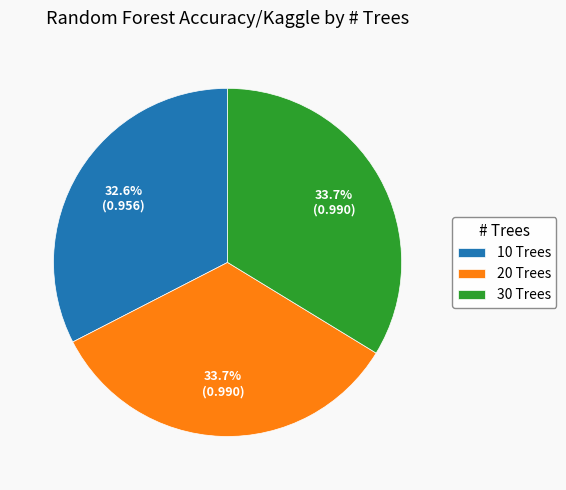

Combined, do 30 Trees and 10 Trees account for over 50%?

Yes